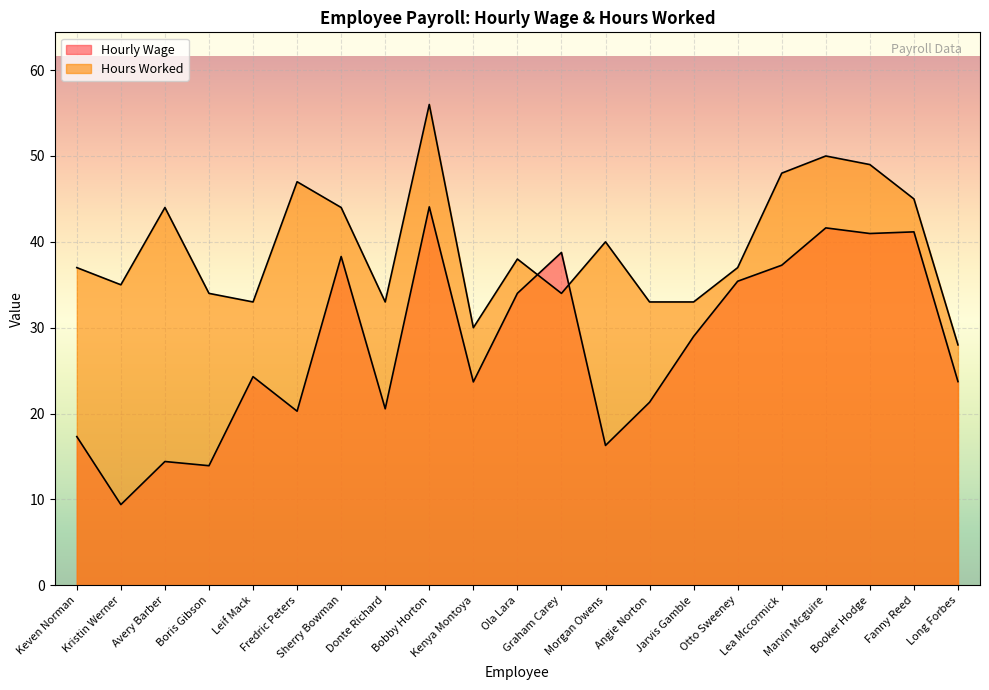

True or false: Hours Worked has more than 1 interior local peaks.

True